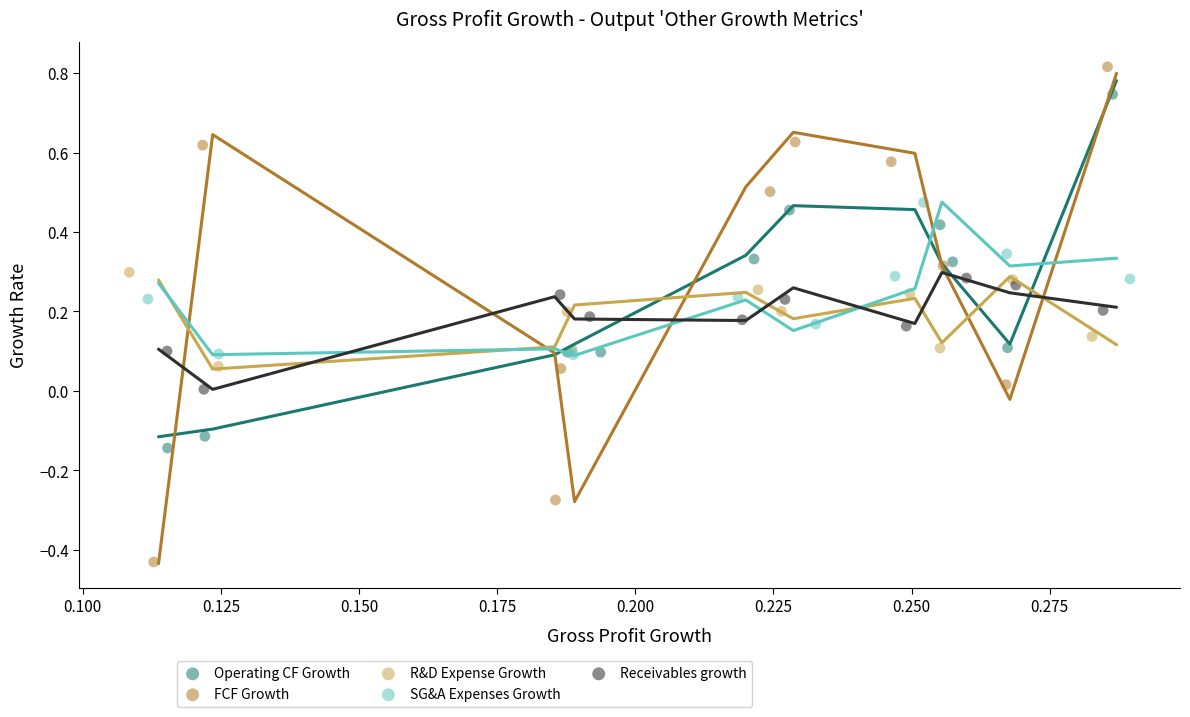

What are all the series names shown in the legend?

Operating CF Growth, FCF Growth, R&D Expense Growth, SG&A Expenses Growth, Receivables growth